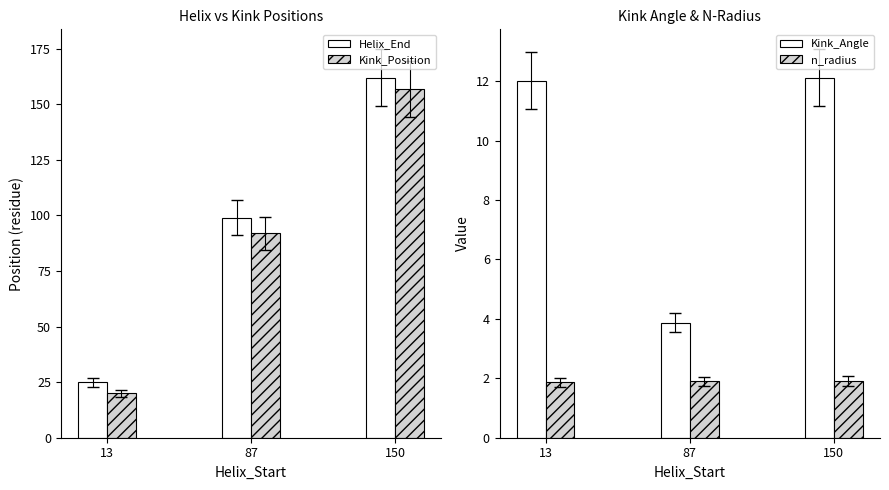

What is the maximum value shown in the chart?

162.0